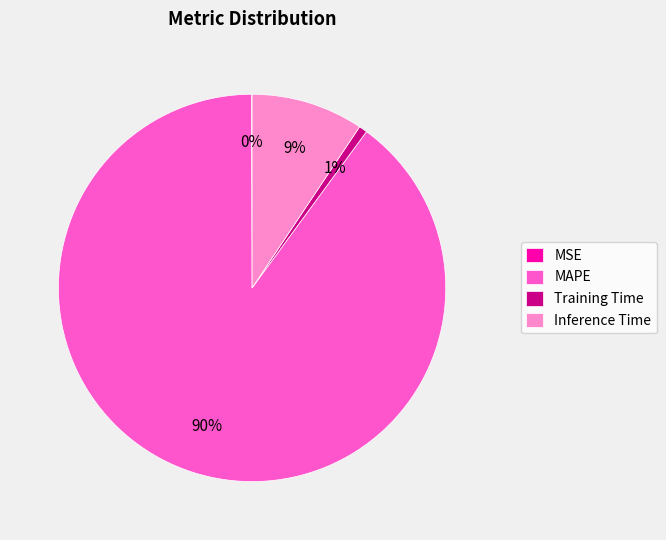

Is the sum of Training Time and MAPE greater than half?

Yes